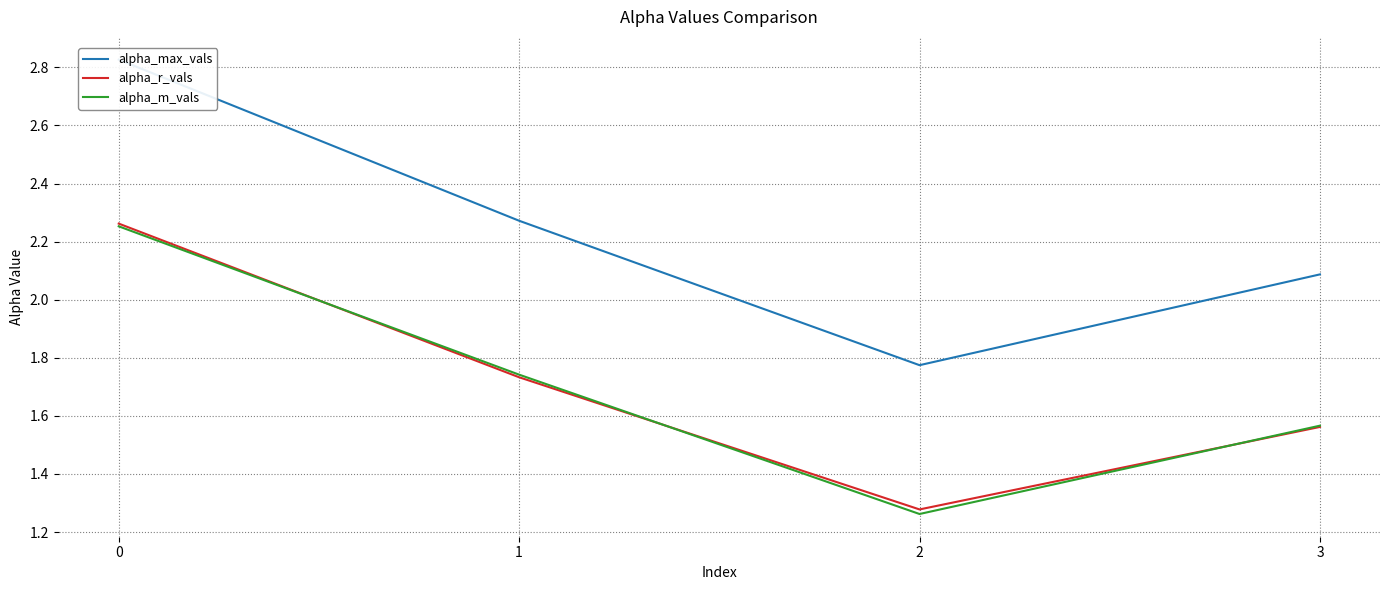

Which series has the widest spread of values?

alpha_max_vals